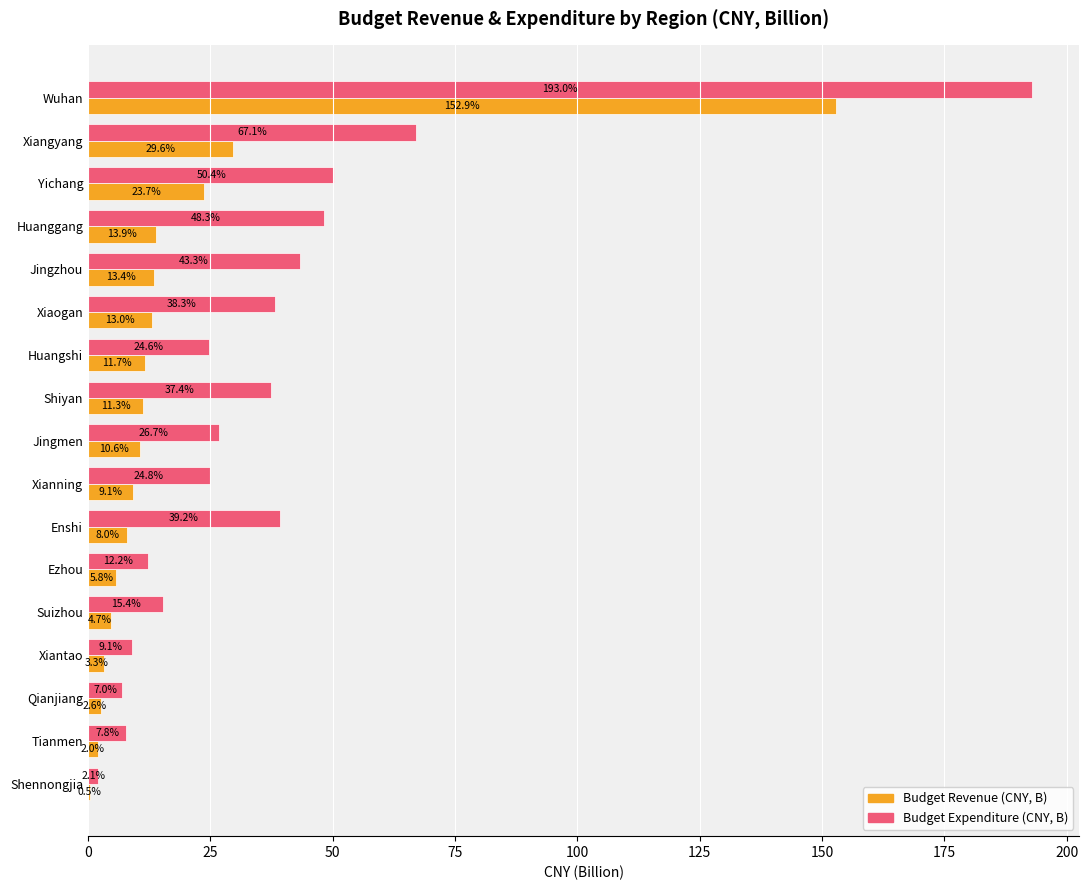

Which category has the highest value across all series?

Wuhan